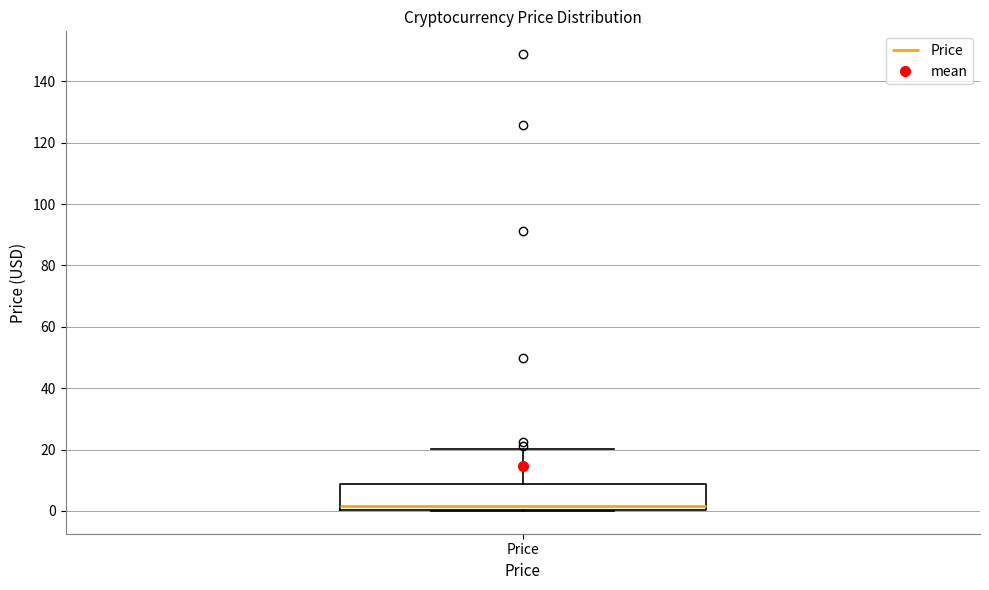

Read this box plot against the y-axis: the position of the median line, the range covered by the box, and the ends of both whiskers. The values are not printed on the chart, so give them approximately, as read against the axis.

median 2, box 0 to 8, whiskers 0 to 20